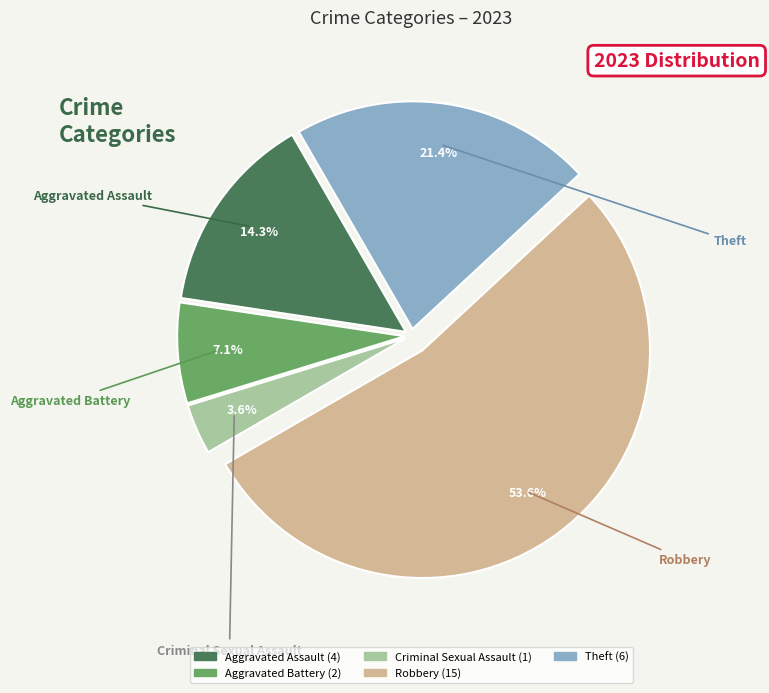

Is there a majority slice in this chart?

Yes